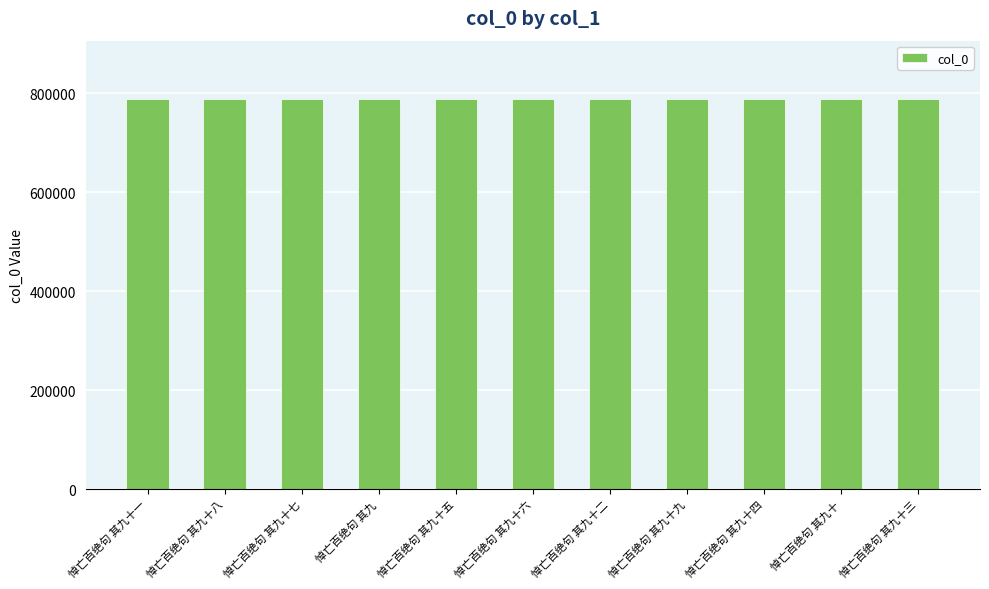

The chart shows a value of 177941 at 悼亡百绝句 其九十八. True or false?

False